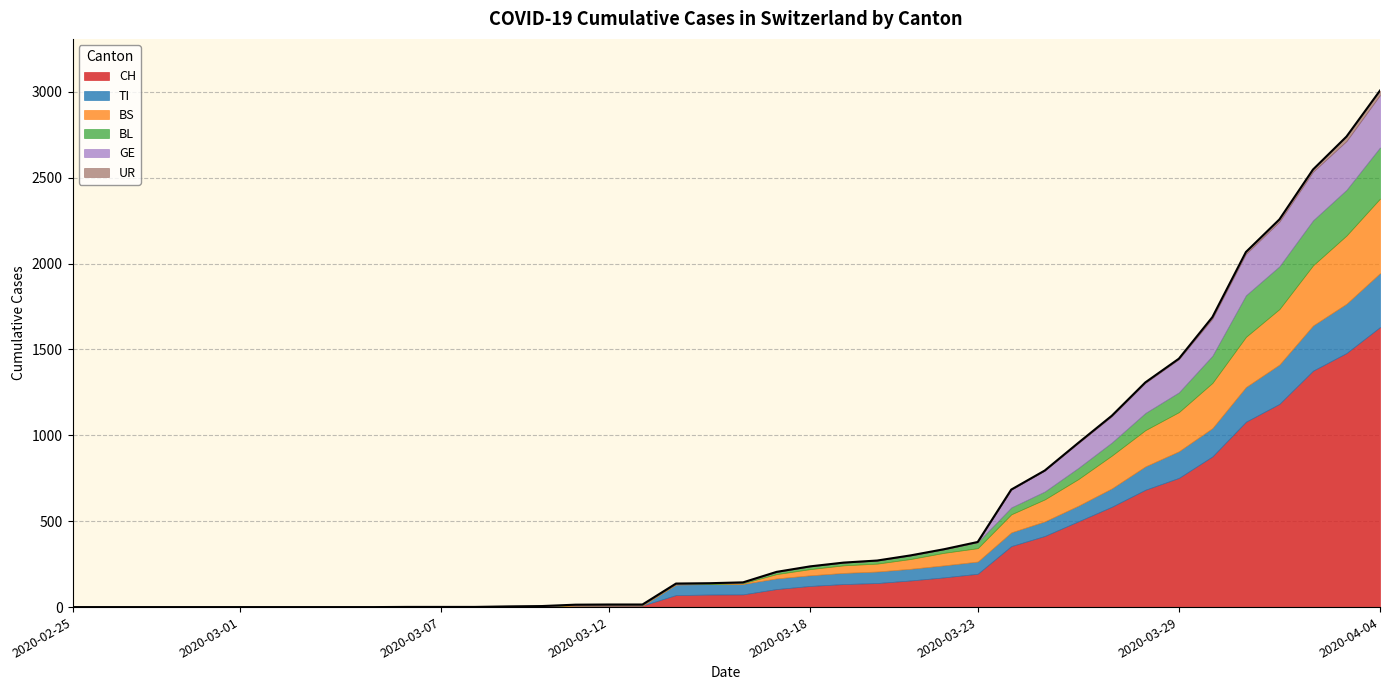

Reading left to right, what are all the values shown in this chart?

CH: 0	0	0	0	0	0	0	0	0	0	1	1	1	3	4	8	9	9	70	73	74	105	123	134	140	155	173	194	355	414	499	584	683	752	877	1079	1183	1376	1479	1630
TI: 0	0	0	0	0	0	0	0	0	0	0	0	0	0	0	0	0	0	61	61	61	62	62	65	67	68	70	71	80	85	91	107	136	155	165	202	229	263	287	314
BS: 0	0	0	0	0	0	0	0	0	0	0	0	0	0	0	4	4	4	4	0	4	25	36	44	46	57	73	78	105	128	155	191	211	228	263	292	323	350	397	434
BL: 0	0	0	0	0	0	0	0	0	0	0	0	0	1	2	2	2	2	2	5	5	13	16	16	18	21	21	35	40	46	65	76	100	115	158	242	249	262	266	298
GE: 0	0	0	0	0	0	0	0	0	0	0	0	0	0	0	0	0	0	0	0	0	0	0	0	0	0	0	0	103	122	144	153	175	193	216	241	260	283	284	305
UR: 0	0	0	0	0	0	0	0	0	0	0	0	0	0	0	0	0	0	0	0	0	0	0	0	0	0	0	1	1	0	2	3	3	3	9	11	13	13	26	26